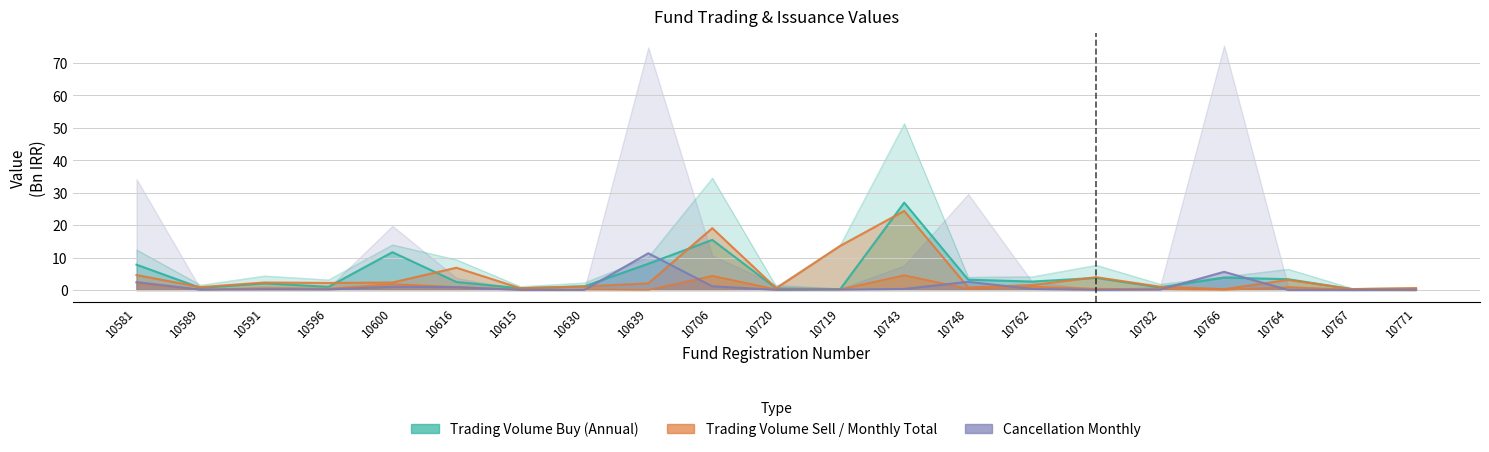

What is the label of the 12th point from the left?

10719